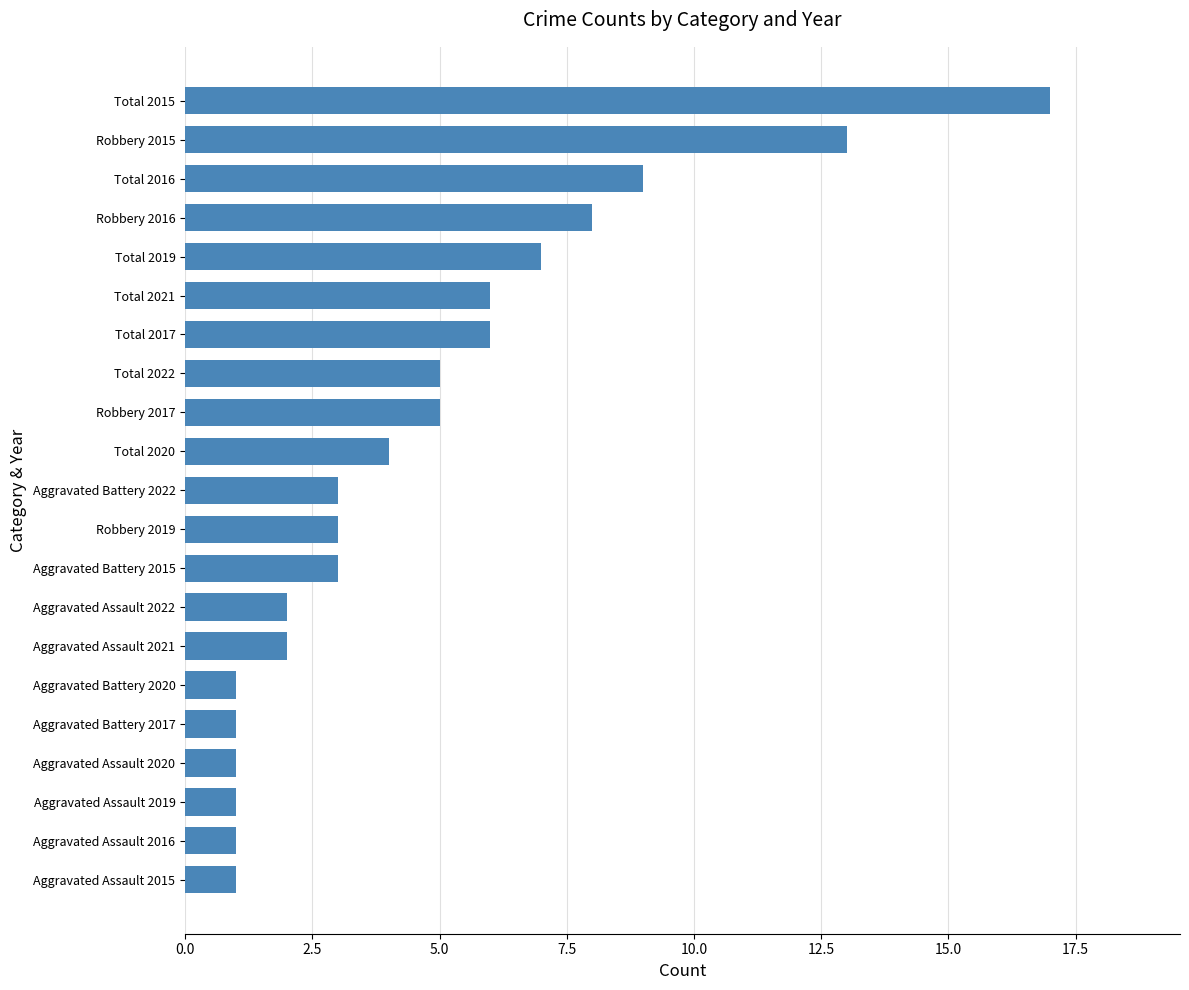

True or false: the data shows 5 at Robbery 2017.

True